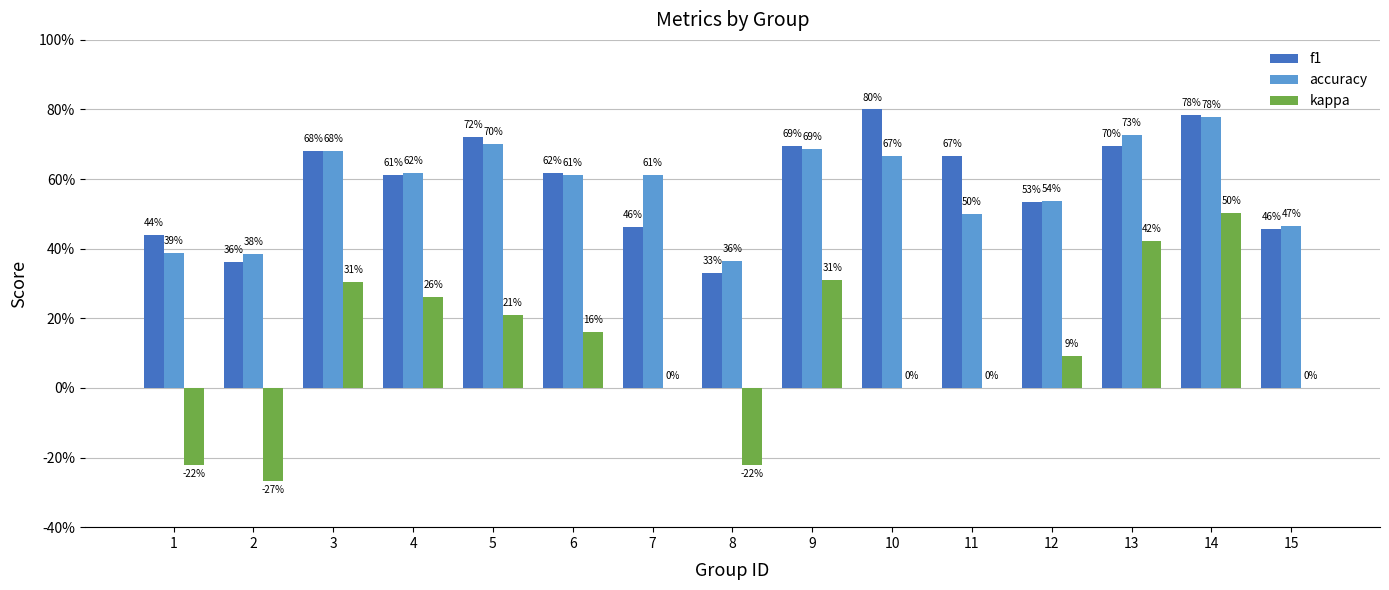

Rank the categories by f1 value from highest to lowest.

10, 14, 5, 13, 9, 3, 11, 6, 4, 12, 7, 15, 1, 2, 8